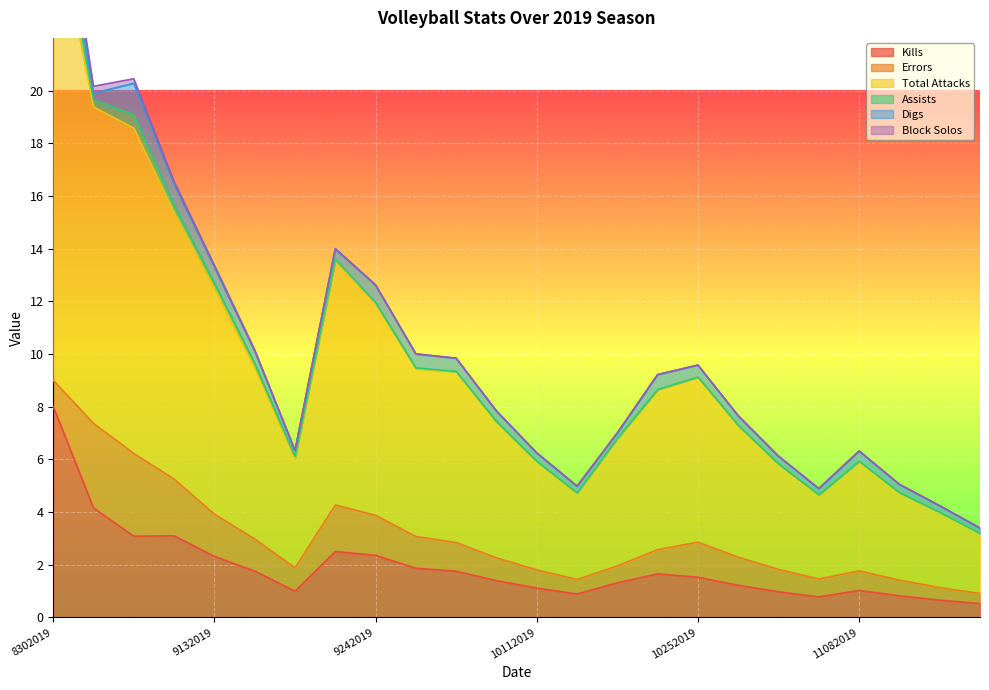

What is the sum of all Digs values?

10.8